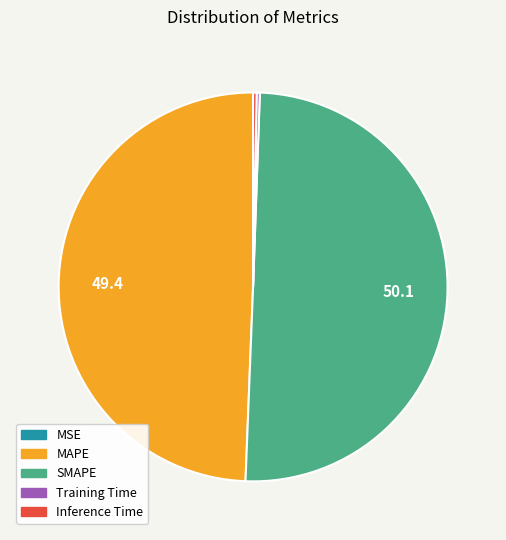

True or false: SMAPE accounts for 50% of the total.

True